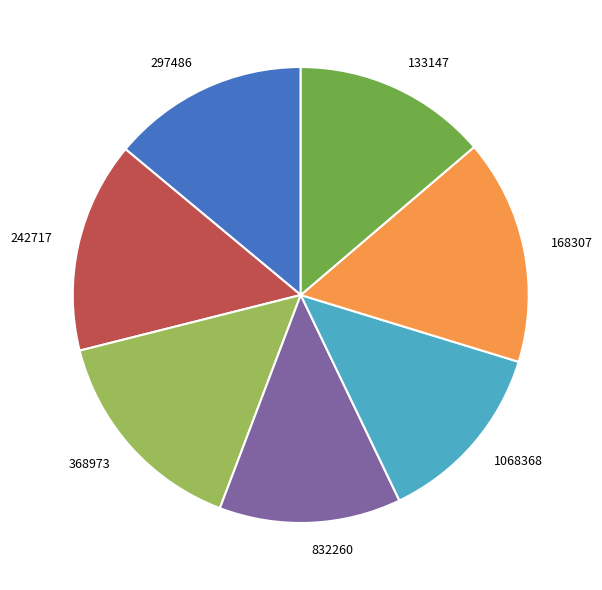

The 242717 slice represents 15% of the pie. True or false?

True